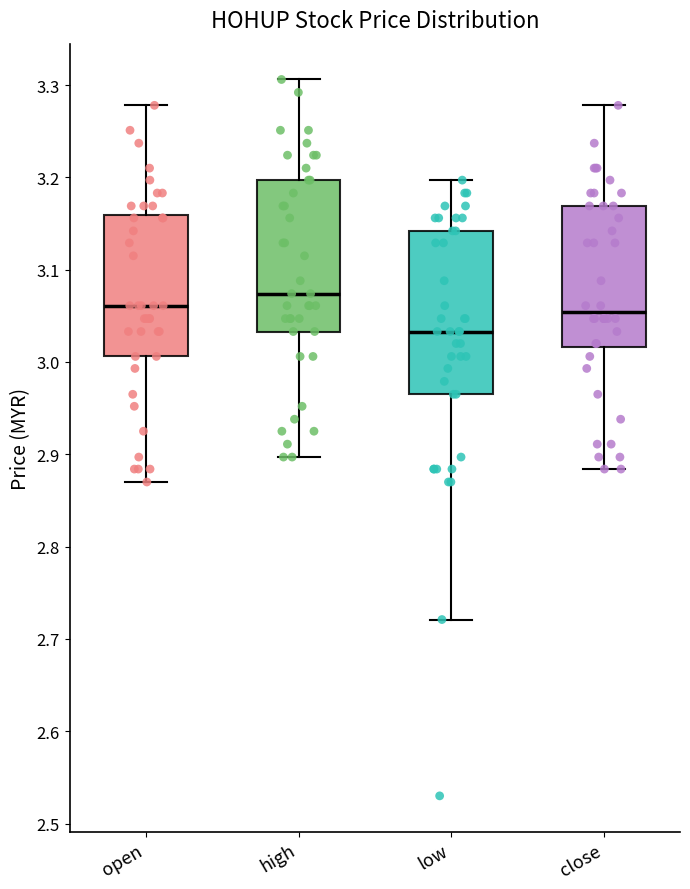

Reading left to right, transcribe this box plot: for each box, give where its median line is, the range the box spans, and where its two whiskers end, as read against the y-axis. The values are not printed on the chart, so give them approximately, as read against the axis.

open: median 3.06, box 3.01 to 3.16, whiskers 2.87 to 3.28
high: median 3.07, box 3.03 to 3.20, whiskers 2.90 to 3.31
low: median 3.03, box 2.97 to 3.14, whiskers 2.72 to 3.20
close: median 3.05, box 3.02 to 3.17, whiskers 2.88 to 3.28